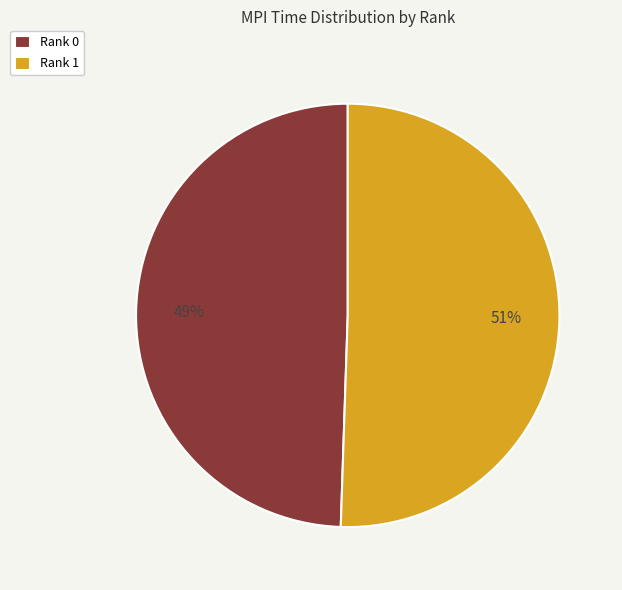

Count the number of slices in the pie.

2